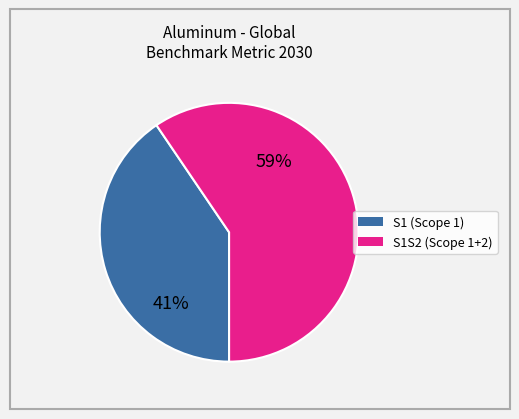

Is there any slice that represents more than half of the pie?

Yes